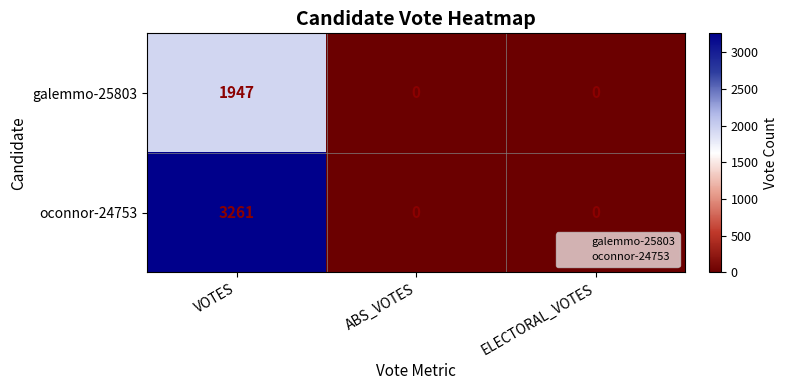

The value of galemmo-25803 at ELECTORAL_VOTES is 0. True or false?

True